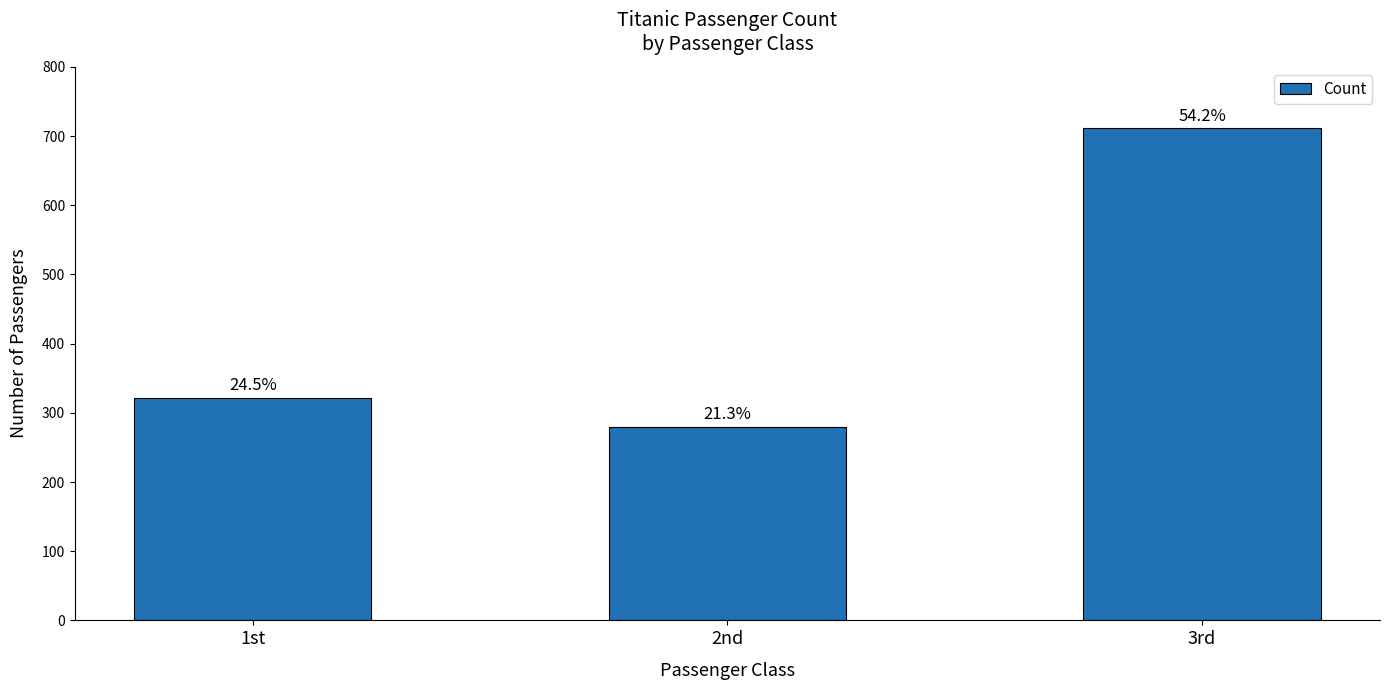

Does the chart contain any negative values?

No